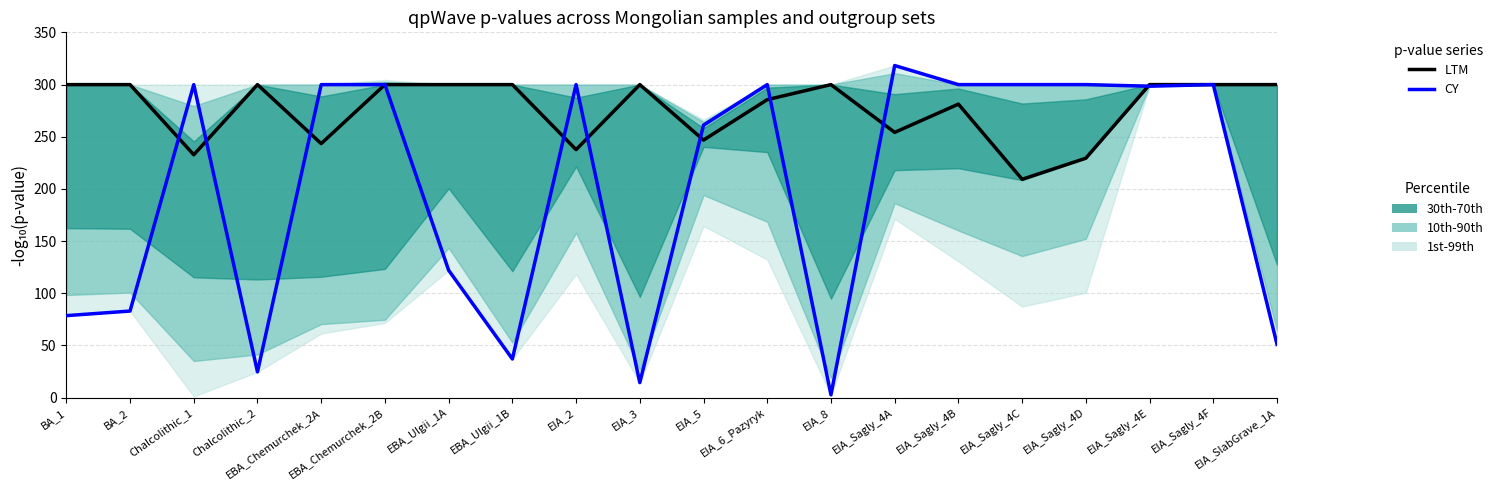

What is the difference between the highest and lowest values at EIA_Sagly_4B?

18.7